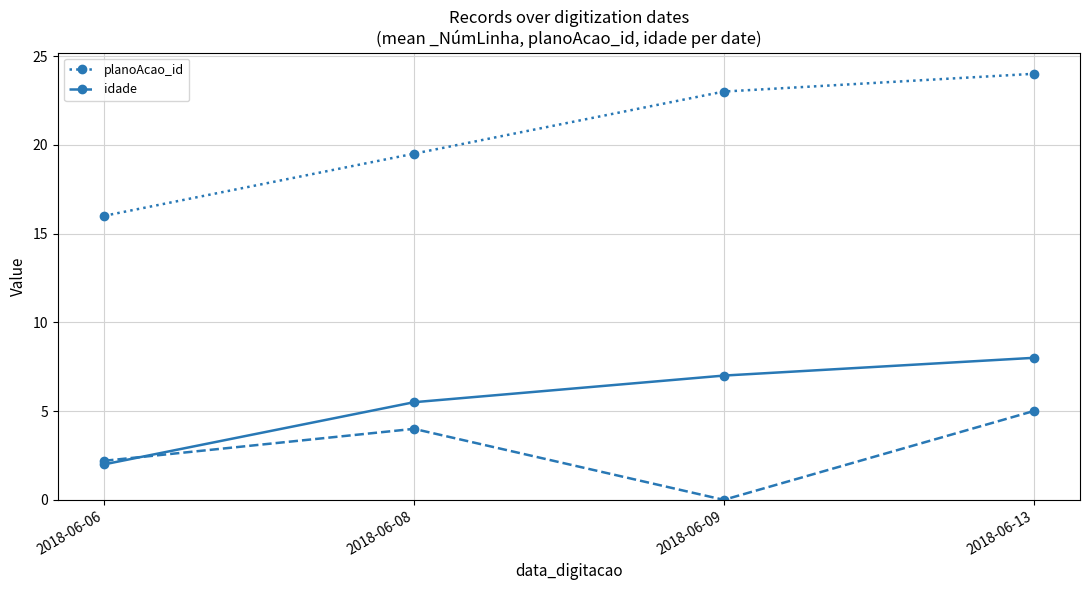

At 2018-06-09, list the series in order from smallest to largest.

idade, planoAcao_id